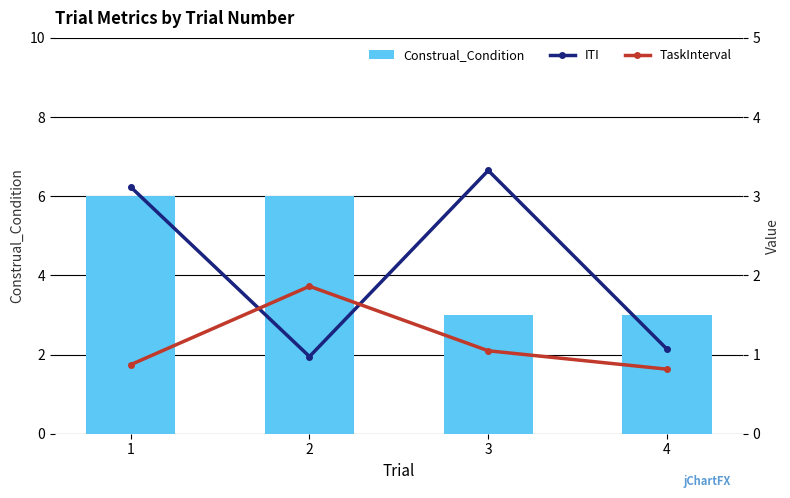

The value of ITI at 3 is 3.3. True or false?

True